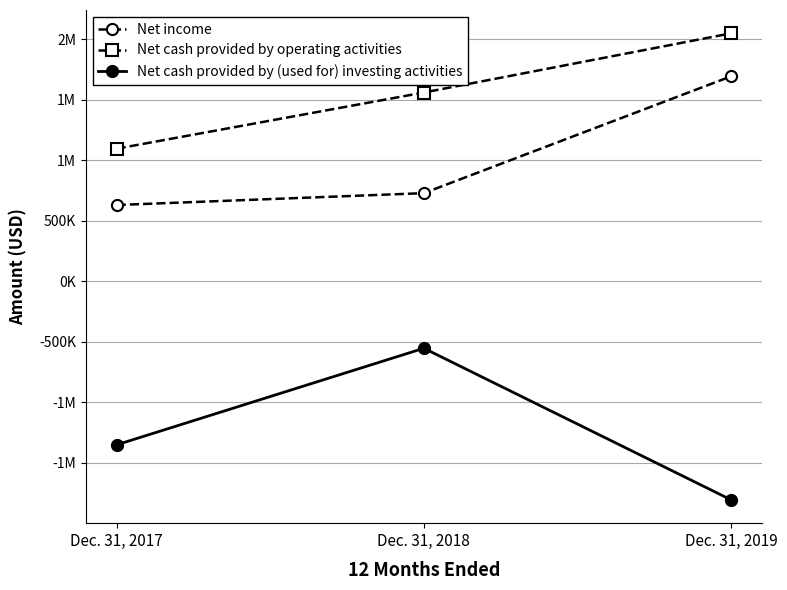

Is it true that Net cash provided by (used for) investing activities equals -1351882 at Dec. 31, 2017?

True